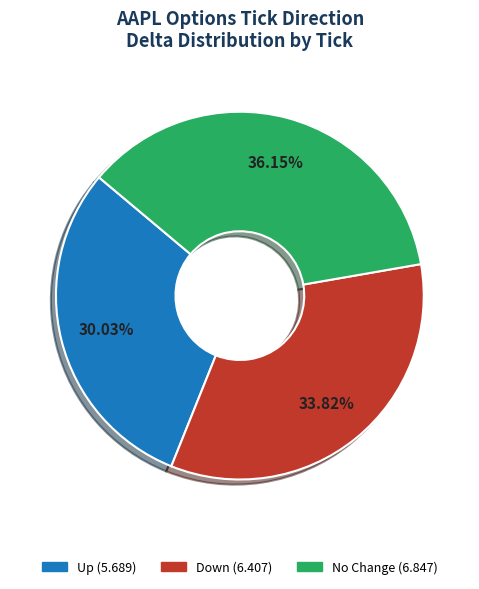

Is there a majority slice in this chart?

No